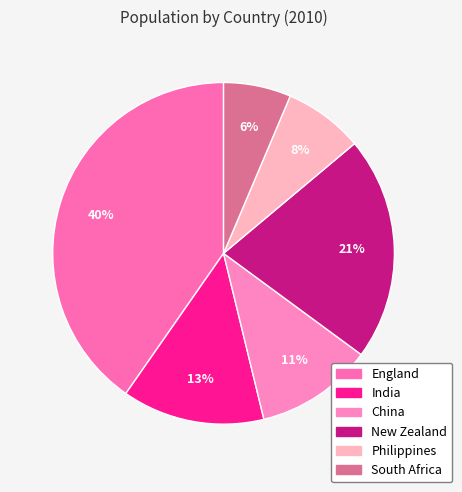

Is there any slice that represents more than half of the pie?

No